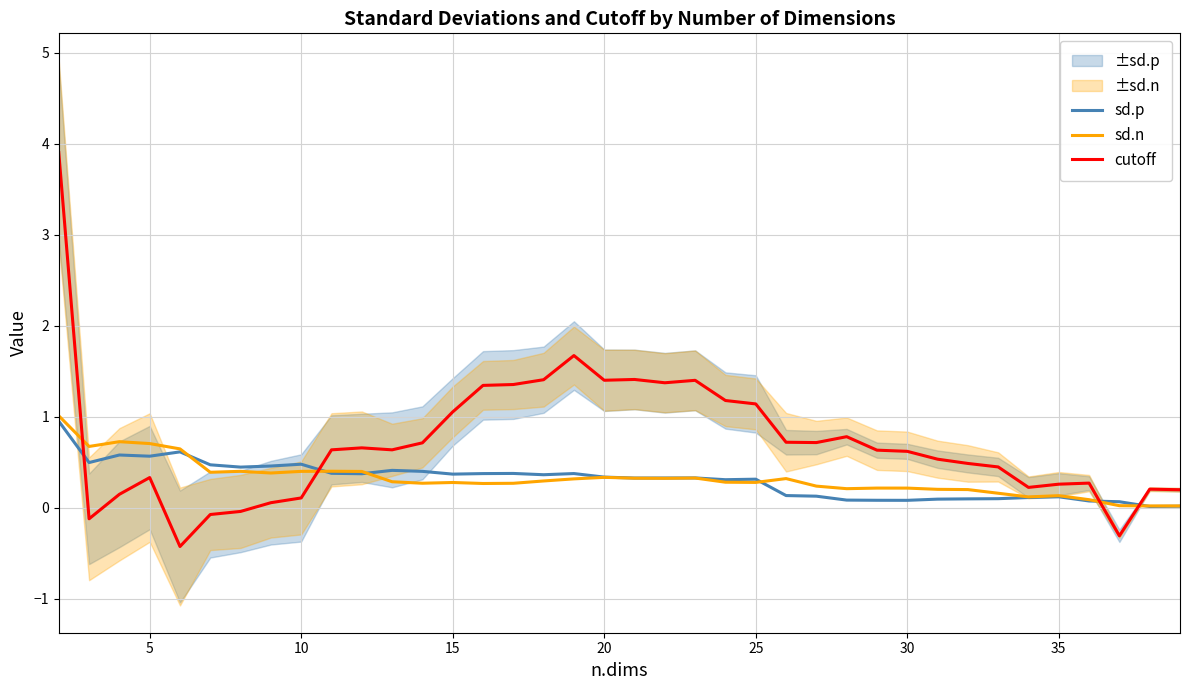

At how many categories does at least one series exceed 3?

1